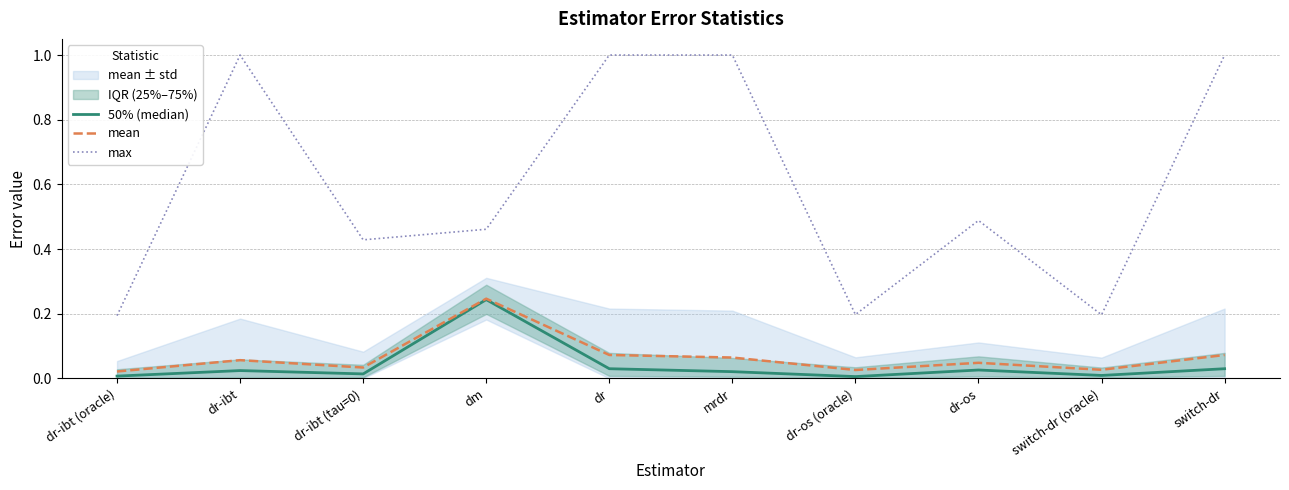

Is the value of max at dr greater than the value of mean at dr-os (oracle)?

Yes